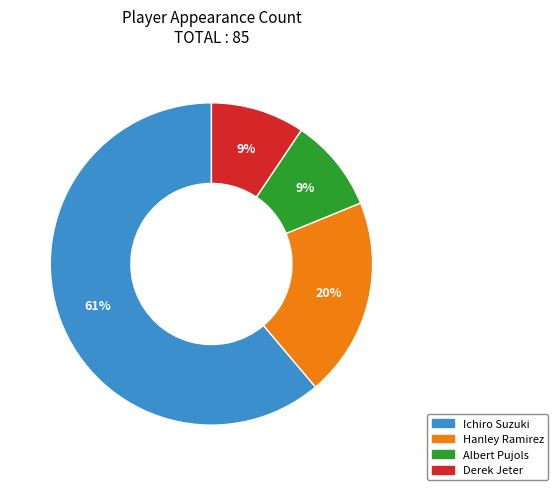

To the nearest percent, what is the combined percentage of Derek Jeter and Hanley Ramirez?

29%